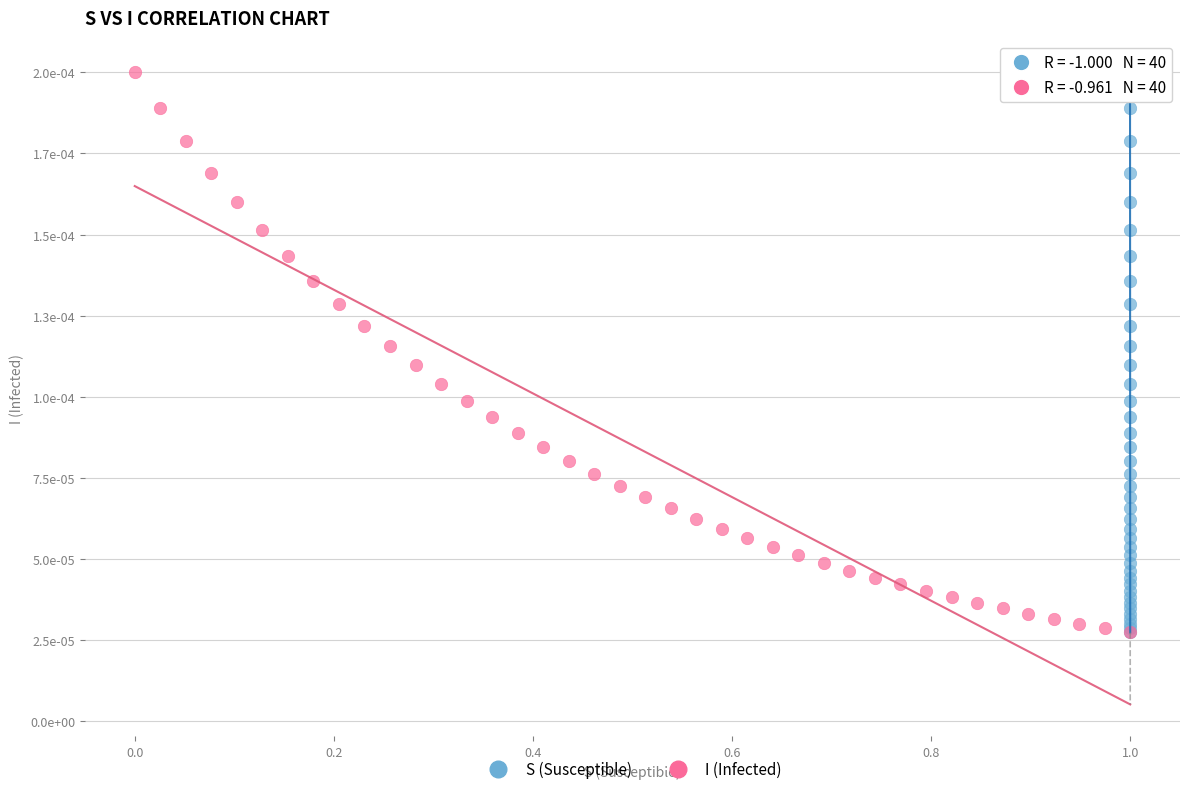

What are all the series names shown in the legend?

S (Susceptible), I (Infected)